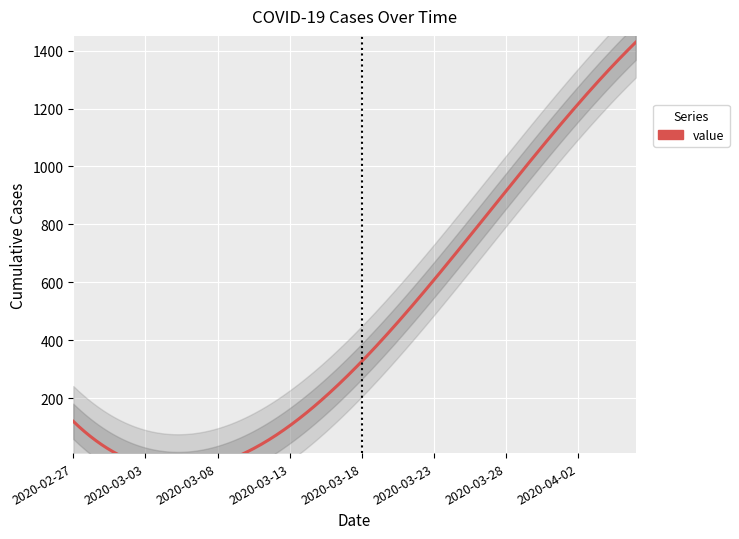

What is the difference between the maximum and minimum values?

1306